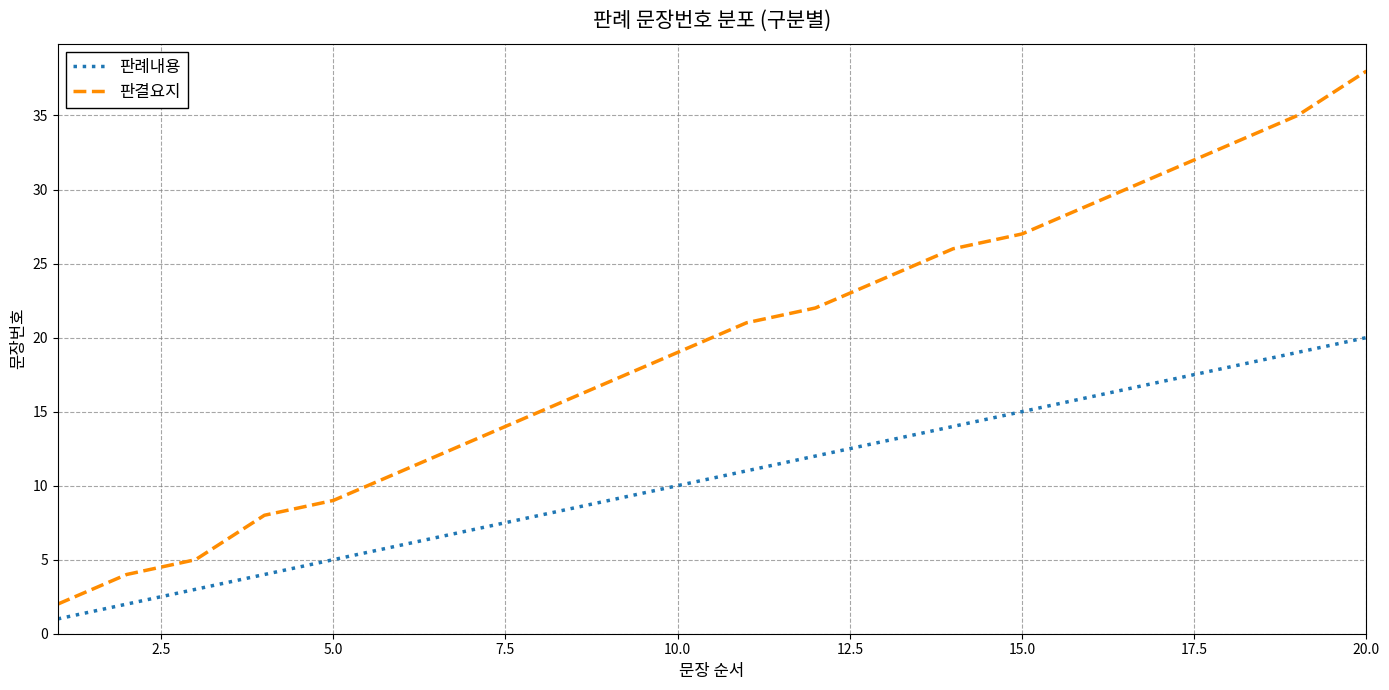

What is the greatest value displayed?

38